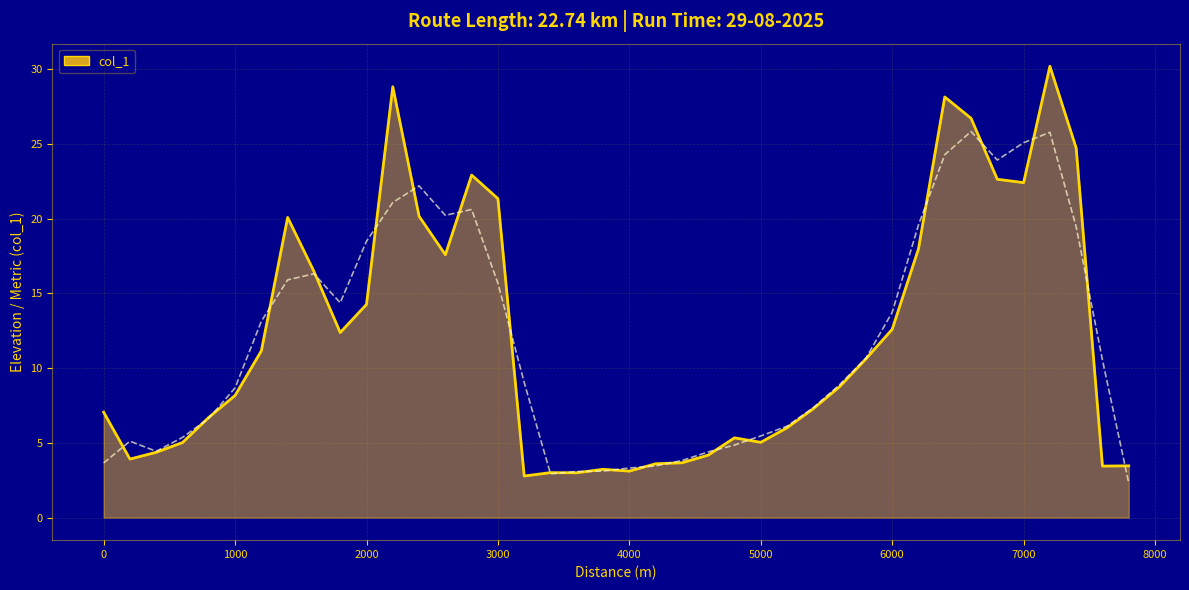

What is the change in value from 400 to 5800?

+6.2